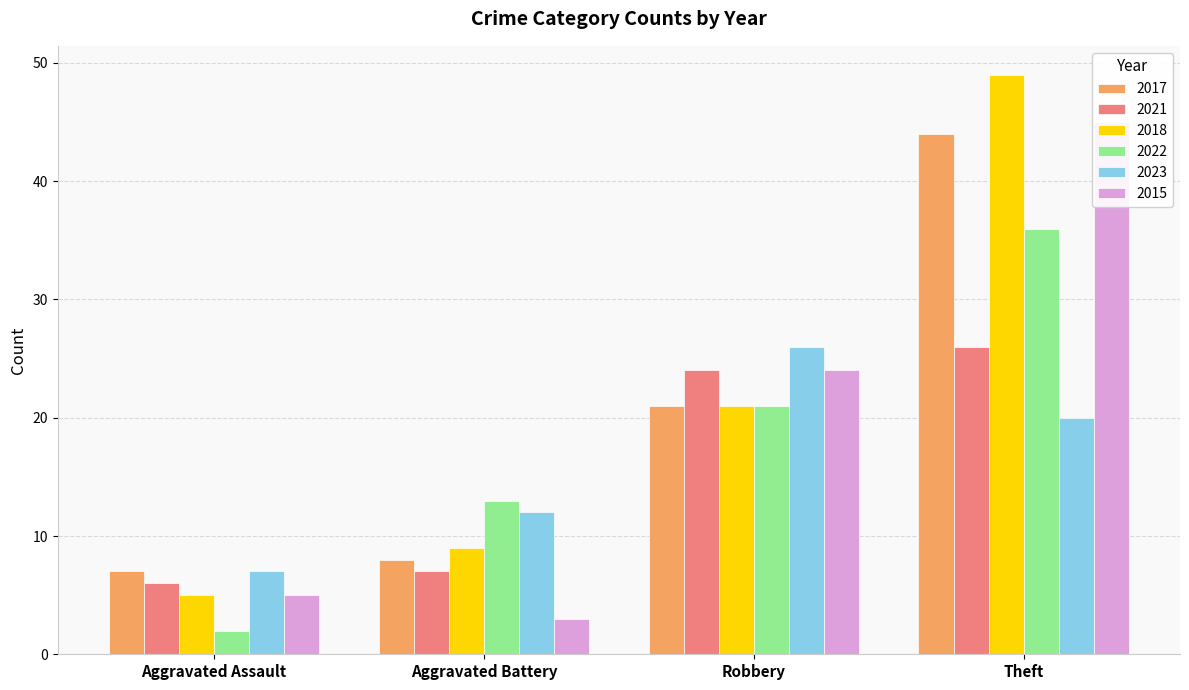

Read the 2018 value at Aggravated Assault, to the nearest 5.

5